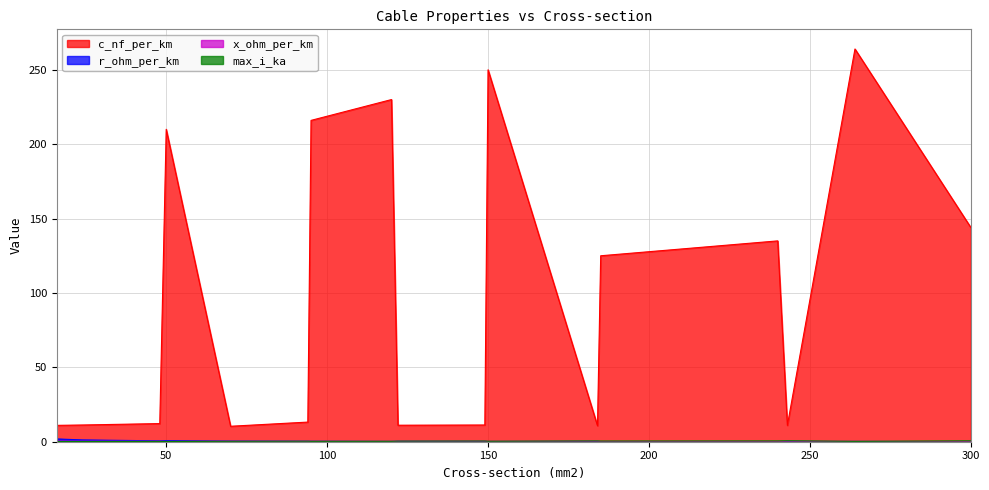

Where is the first local maximum for r_ohm_per_km?

50